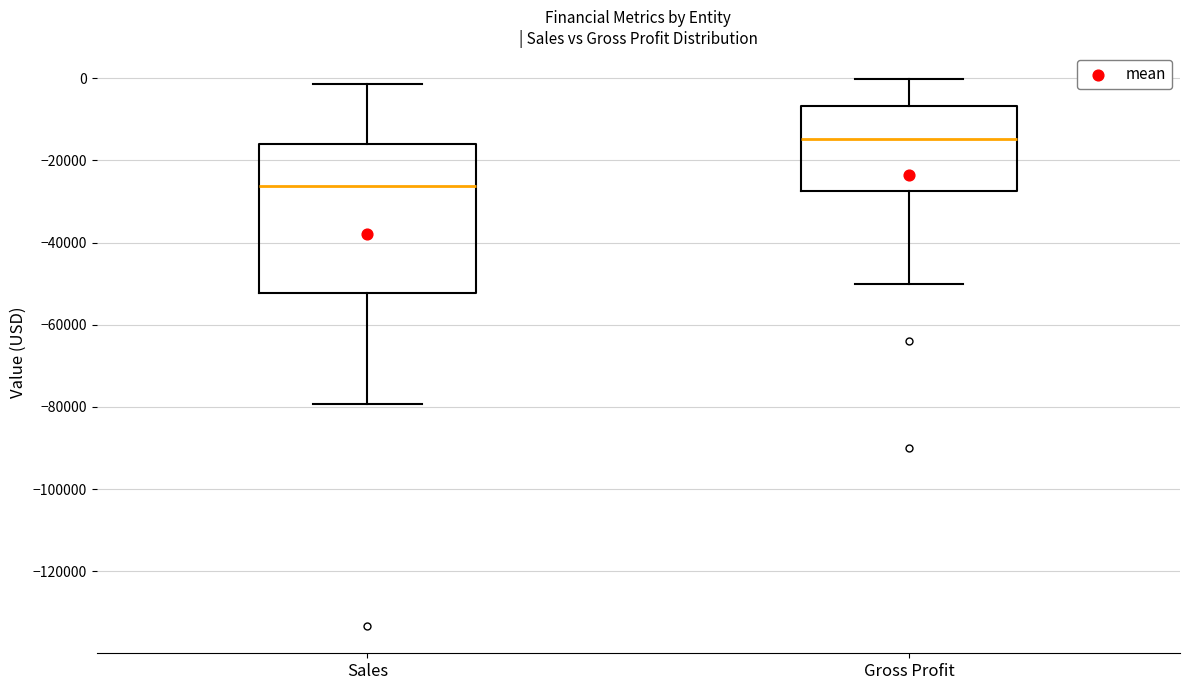

Where does the median line of the box for Sales sit on the y-axis? The values are not printed on the chart, so give them approximately, as read against the axis.

-26000